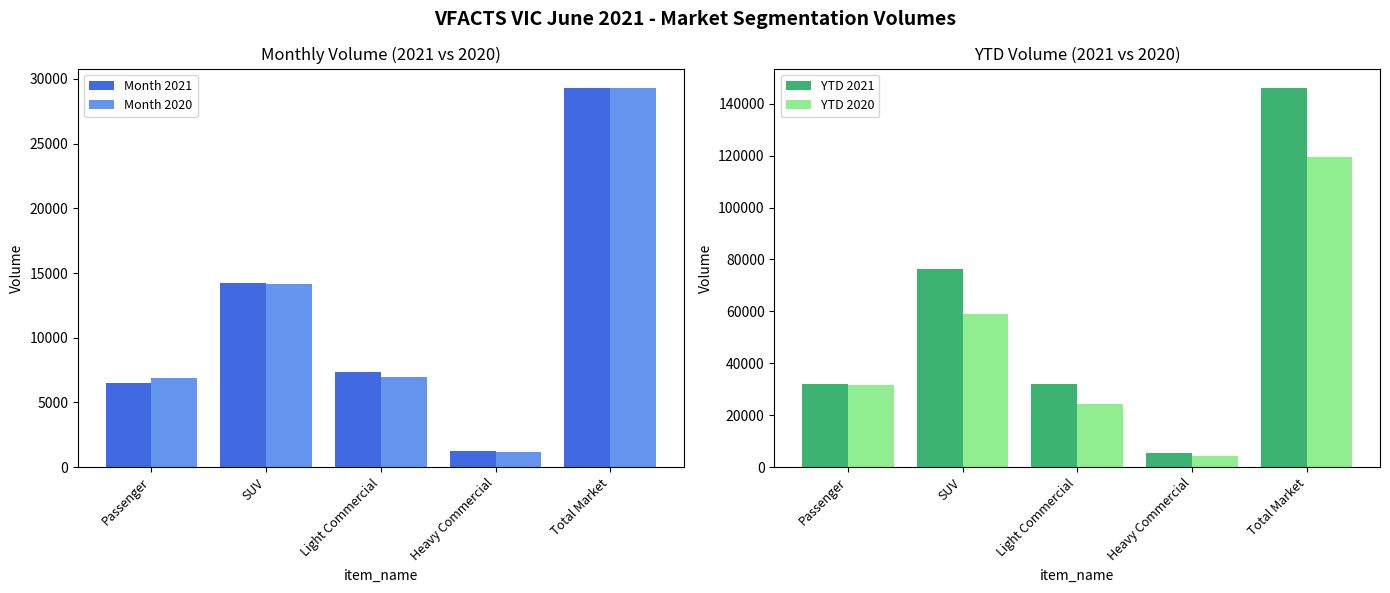

At which category is the sum across all series the highest?

Total Market